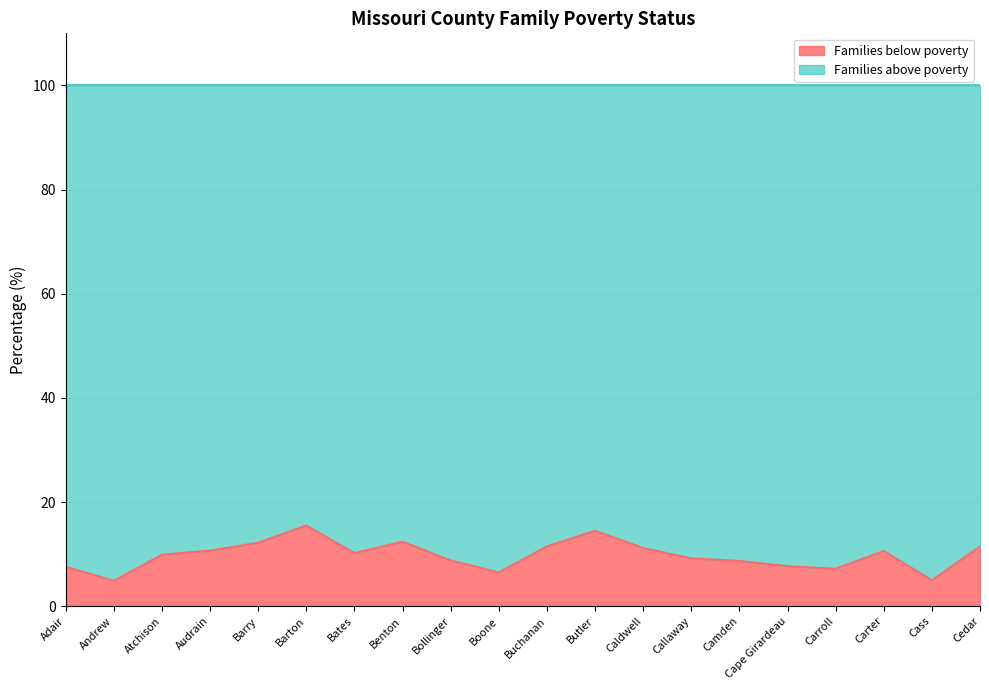

What is the difference between the maximum and second lowest values?

10.5